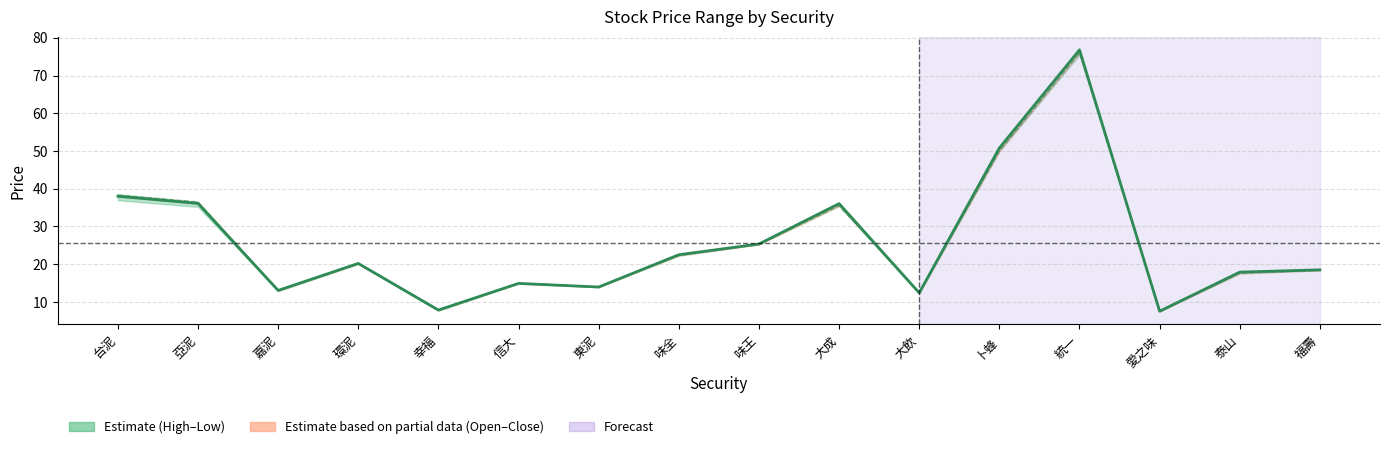

What is the greatest value displayed?

76.8